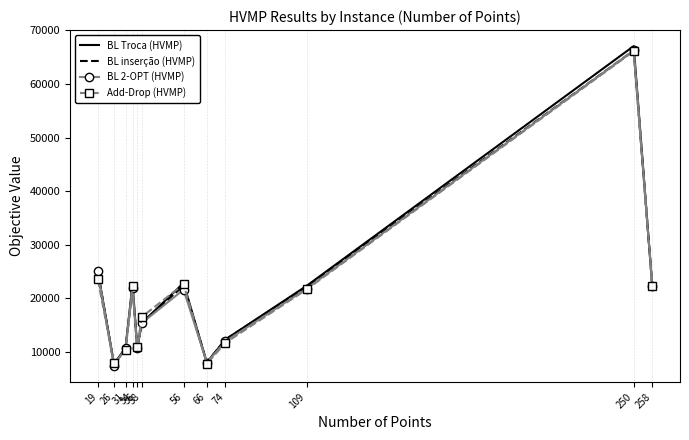

Which label corresponds to the largest value in the chart?

250